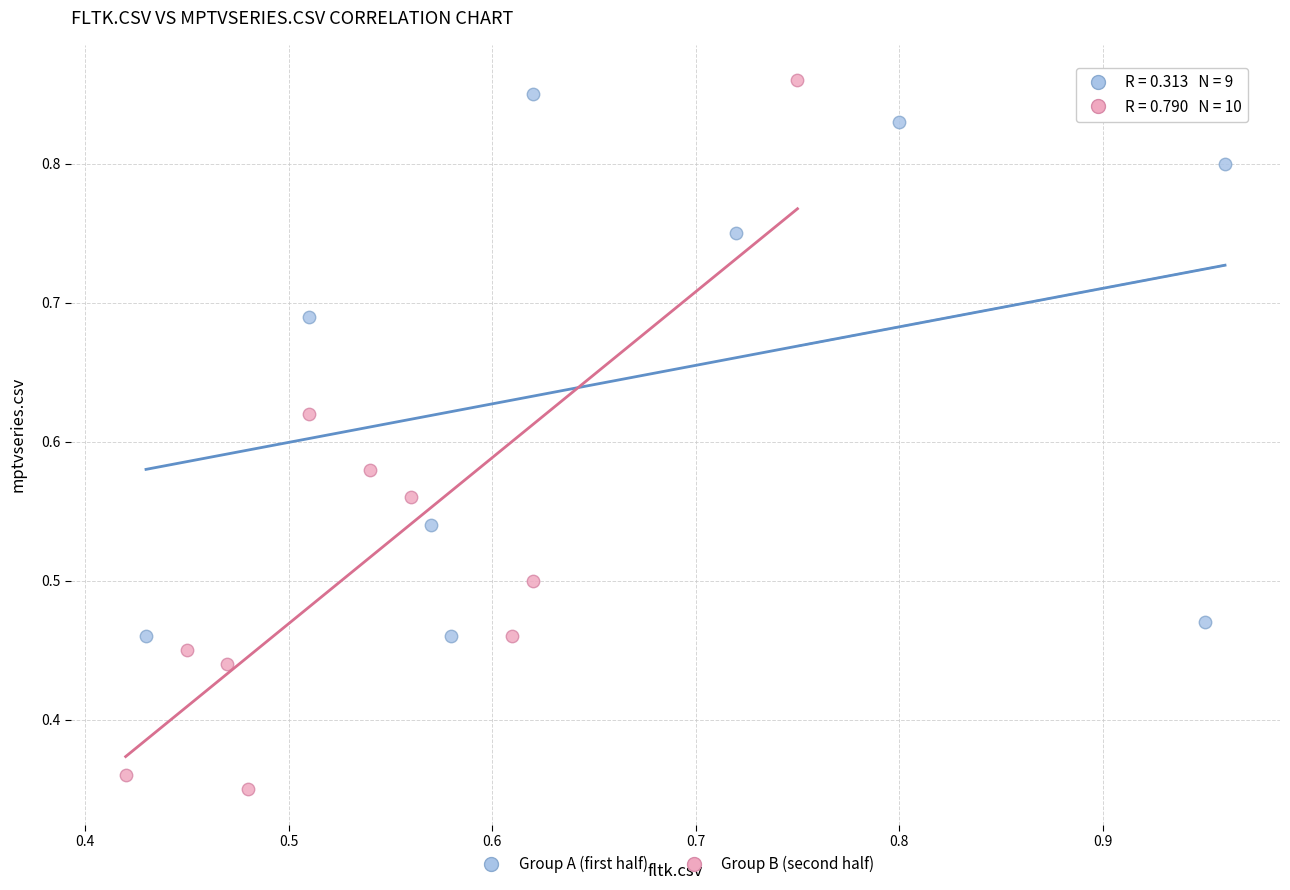

Which series has the widest spread of Y values?

Group B (second half)